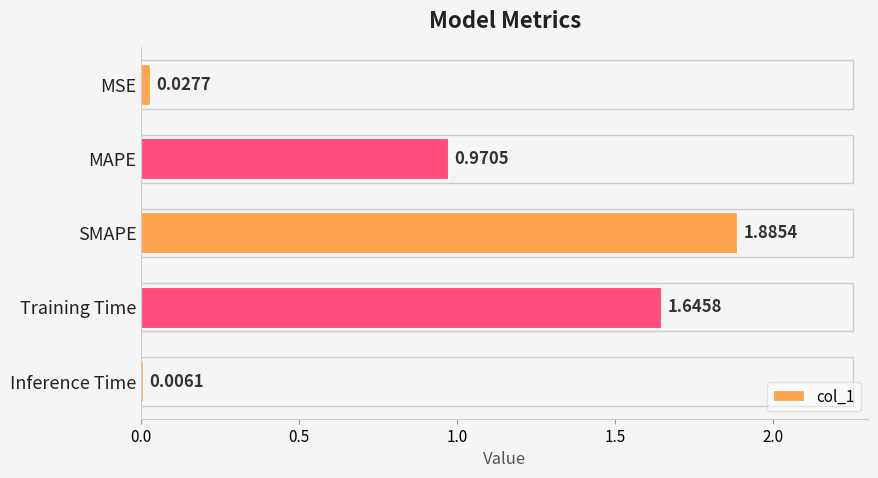

What is the change in value from MSE to MAPE?

+0.9